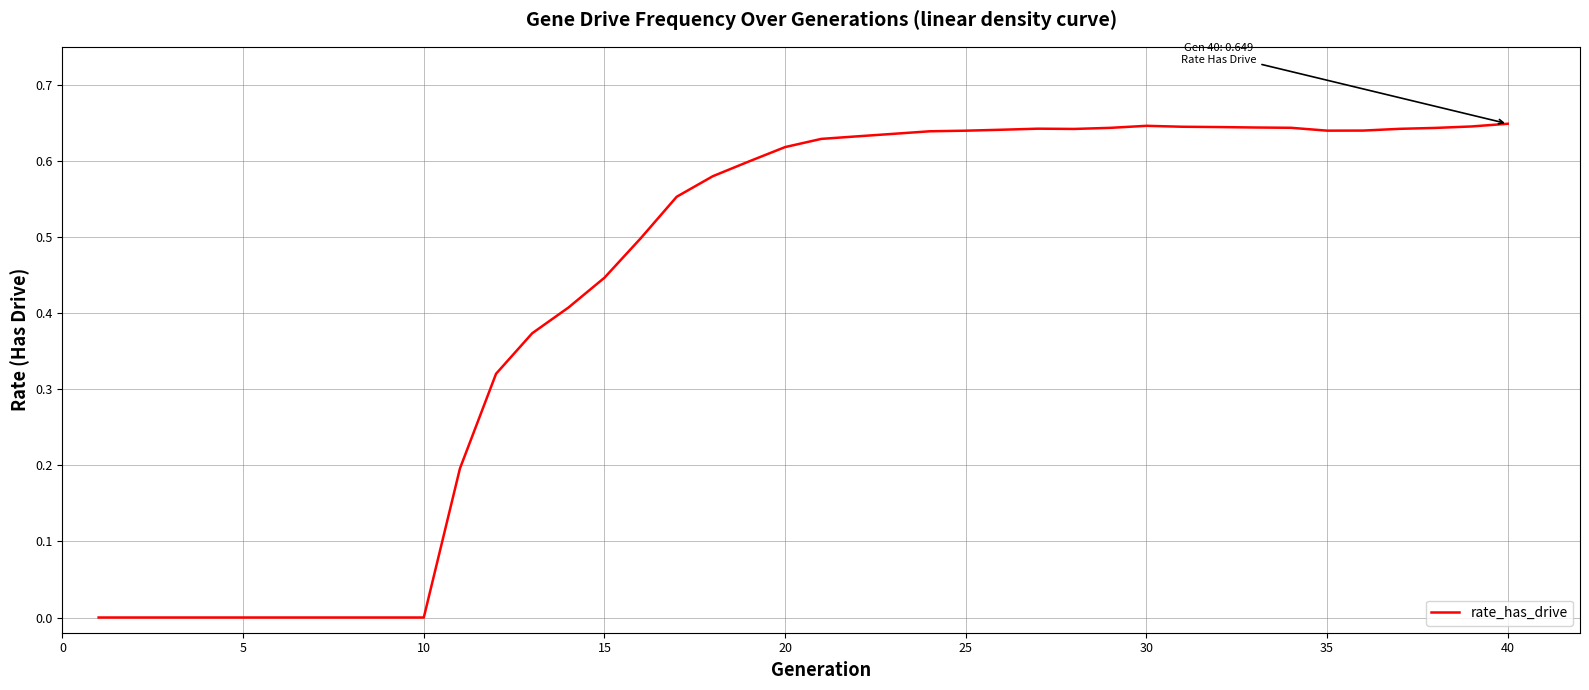

Reading right to left, extract all data points from this chart.

0.6	0.6	0.6	0.6	0.6	0.6	0.6	0.6	0.6	0.6	0.6	0.6	0.6	0.6	0.6	0.6	0.6	0.6	0.6	0.6	0.6	0.6	0.6	0.6	0.5	0.4	0.4	0.4	0.3	0.2	0.0	0.0	0.0	0.0	0.0	0.0	0.0	0.0	0.0	0.0